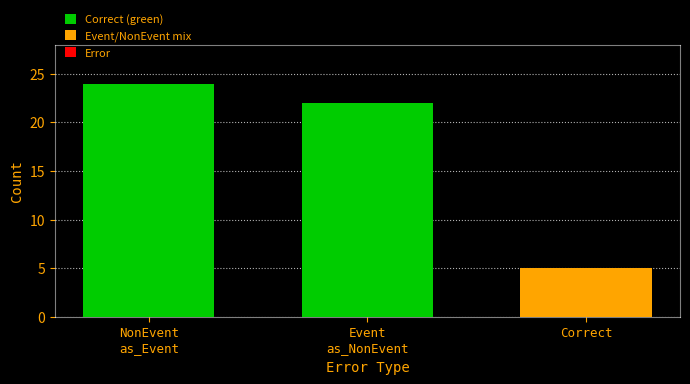

At which label does the data first exceed 22?

NonEvent
as_Event